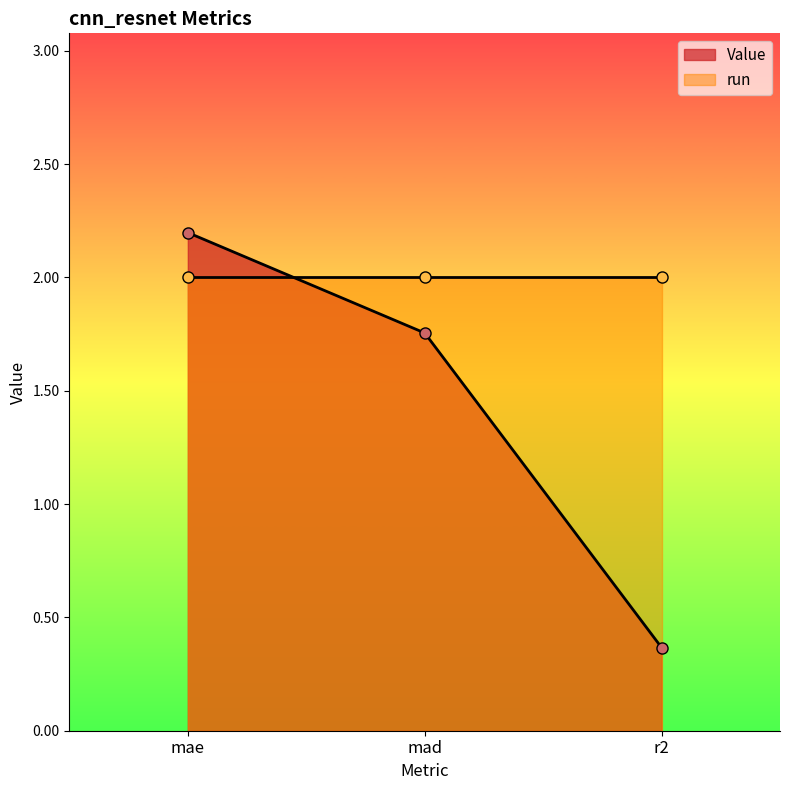

Which category has the highest value across all series?

mae